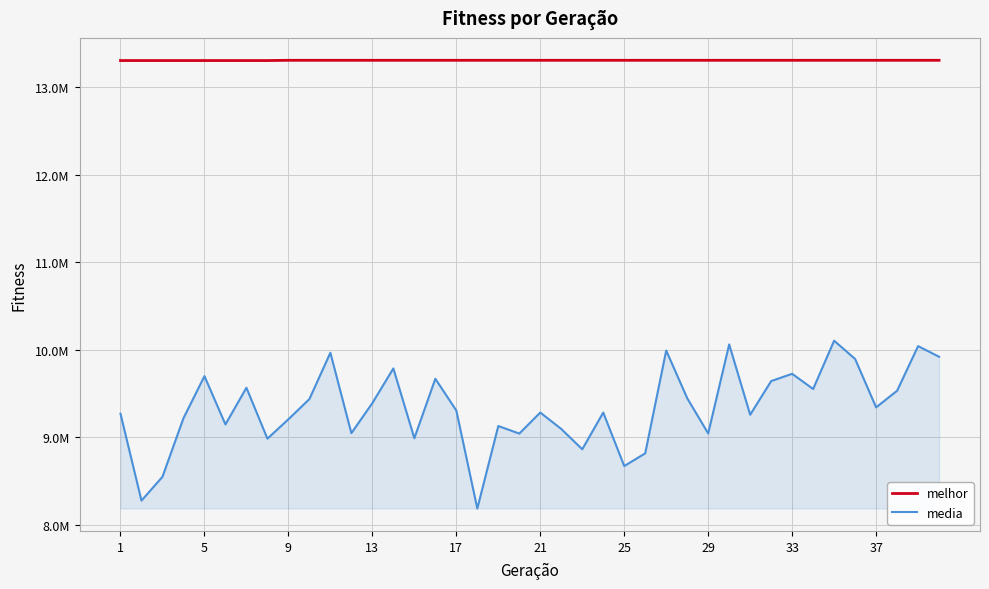

Does the chart display data point markers on the line(s)?

No